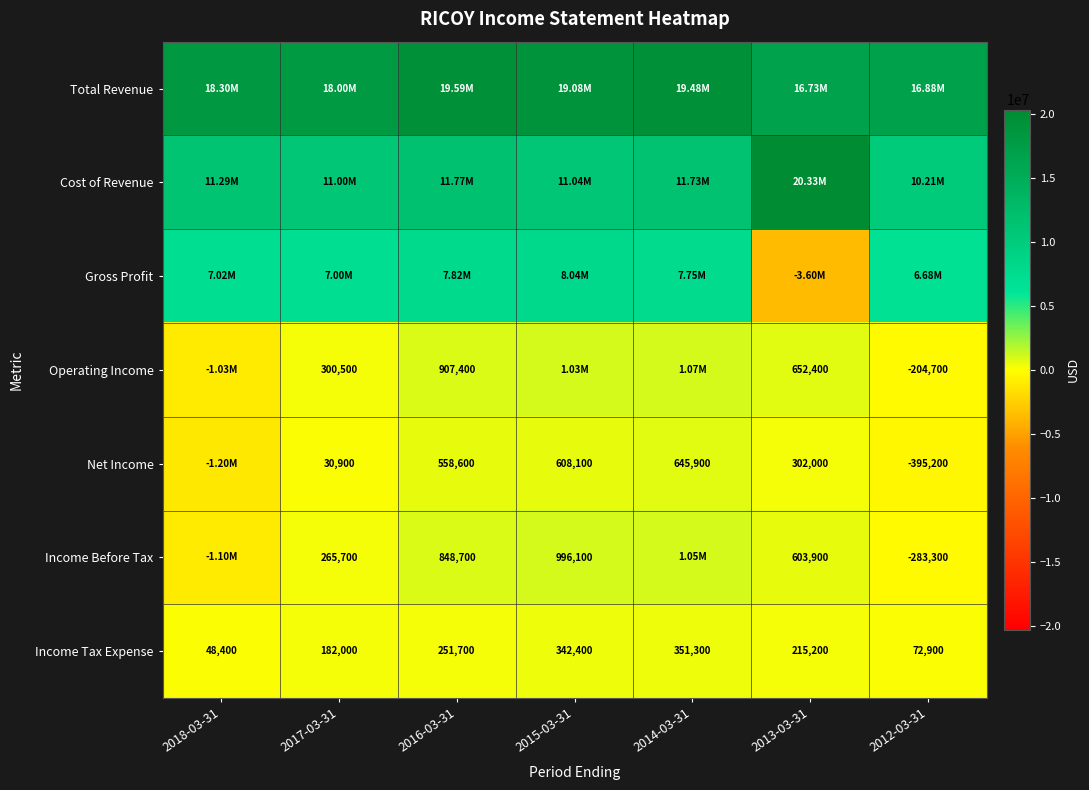

What is the total value across all series at 2014-03-31?

42063500